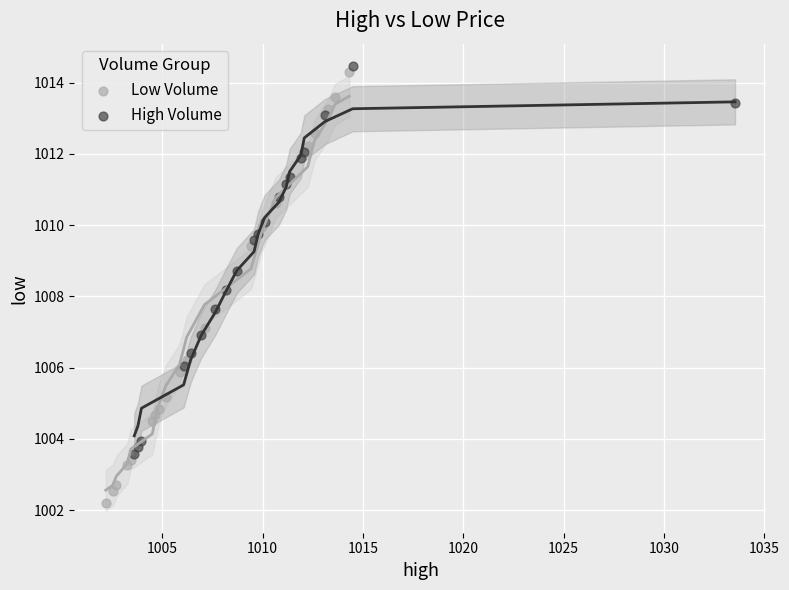

Which series contains the lowest Y value?

Low Volume